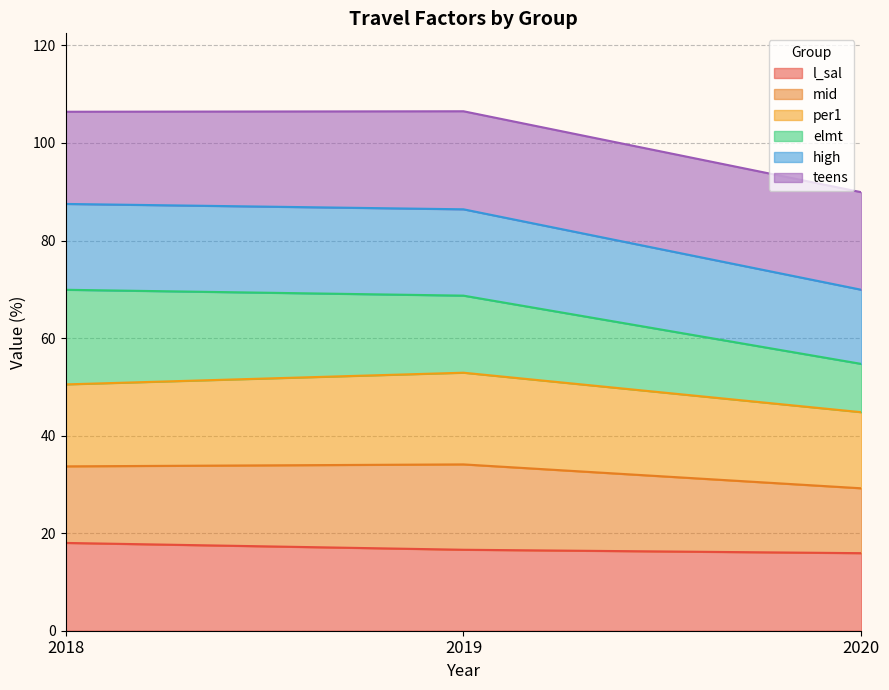

The value of l_sal at 2018 is 18.0. True or false?

True